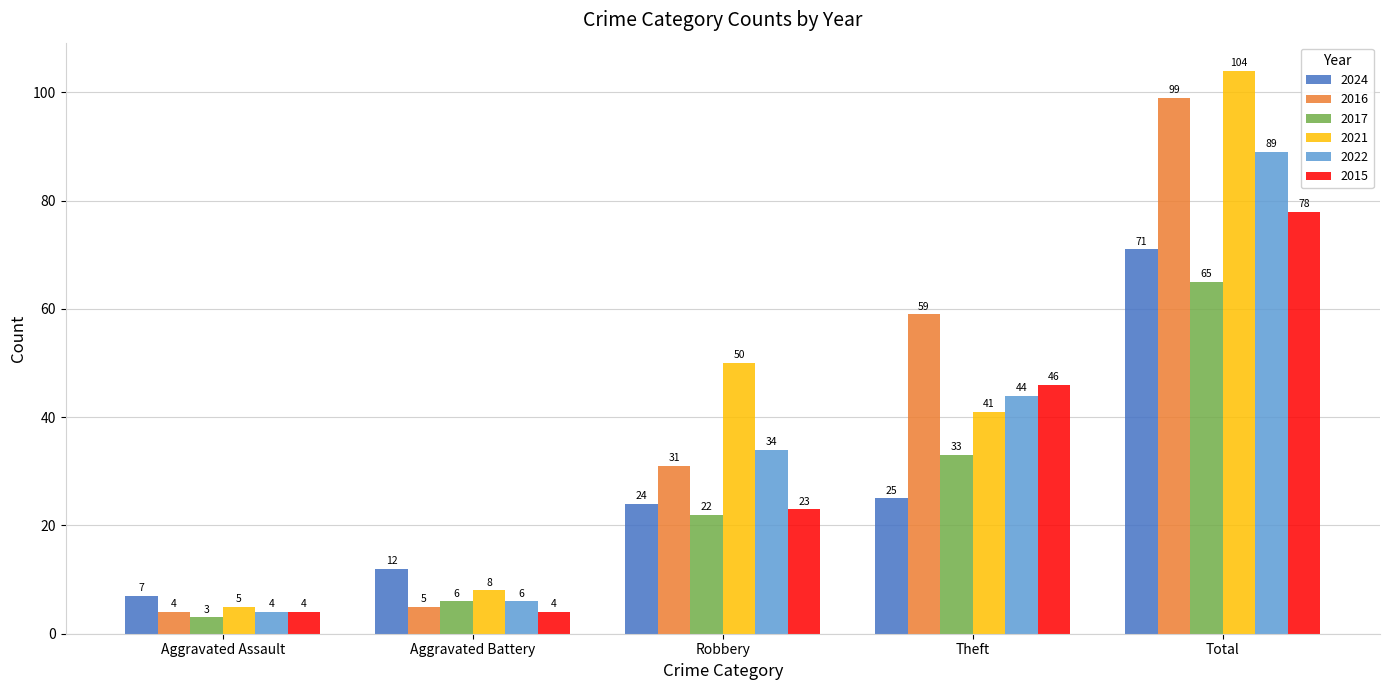

How many bars are there in total?

30